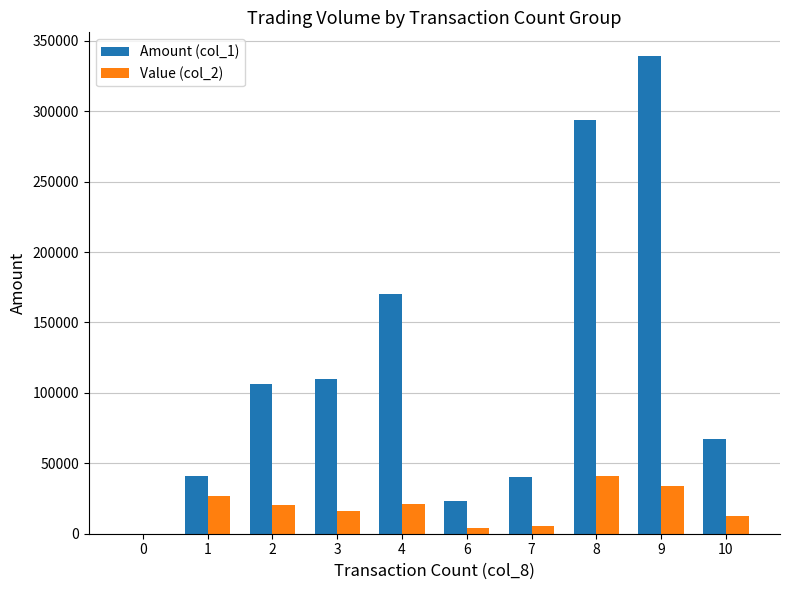

The value of Amount (col_1) at 7 is 16341. True or false?

False